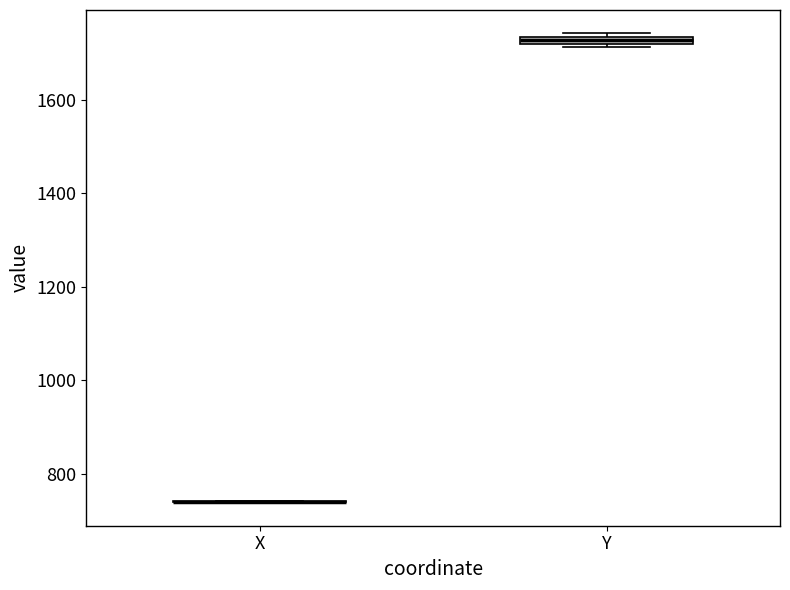

Where is the lower edge of the box for Y on the y-axis? The values are not printed on the chart, so give them approximately, as read against the axis.

1720